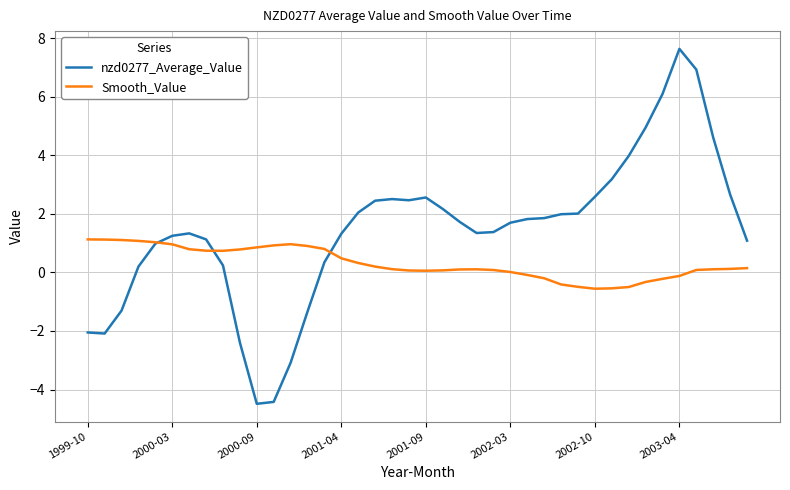

Count the number of data series in this chart.

2